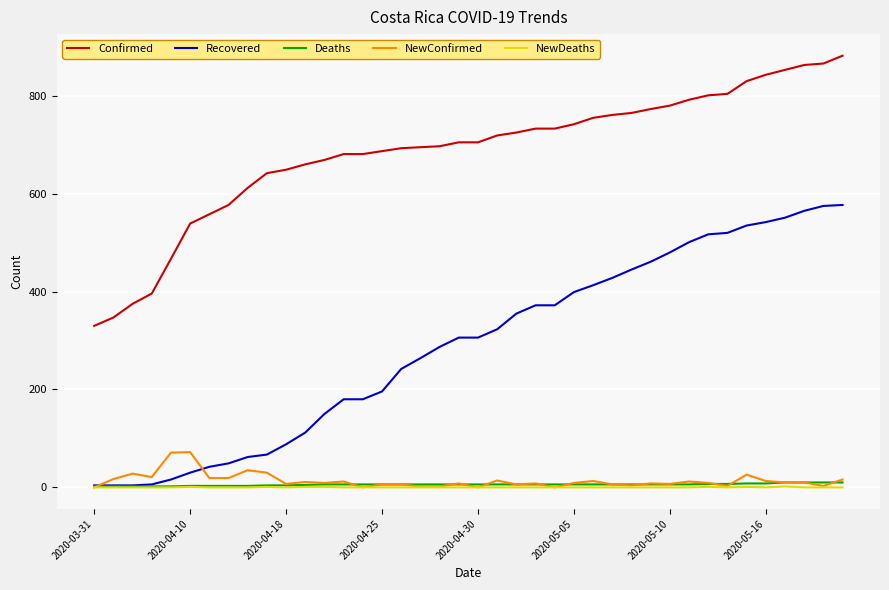

What is the difference between the maximum and minimum values in the Deaths series?

8